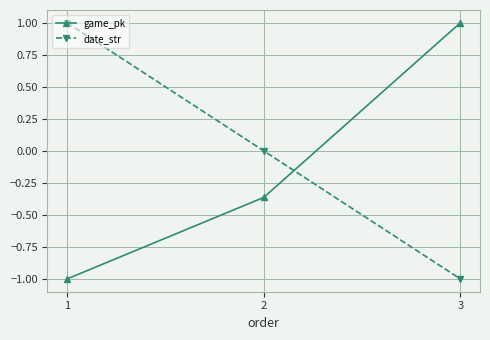

At which label does date_str first exceed 0?

1